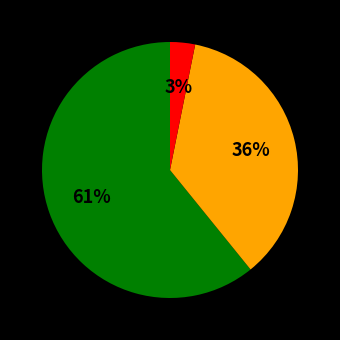

To the nearest percent, what is the difference between the largest and smallest slice percentages?

58%